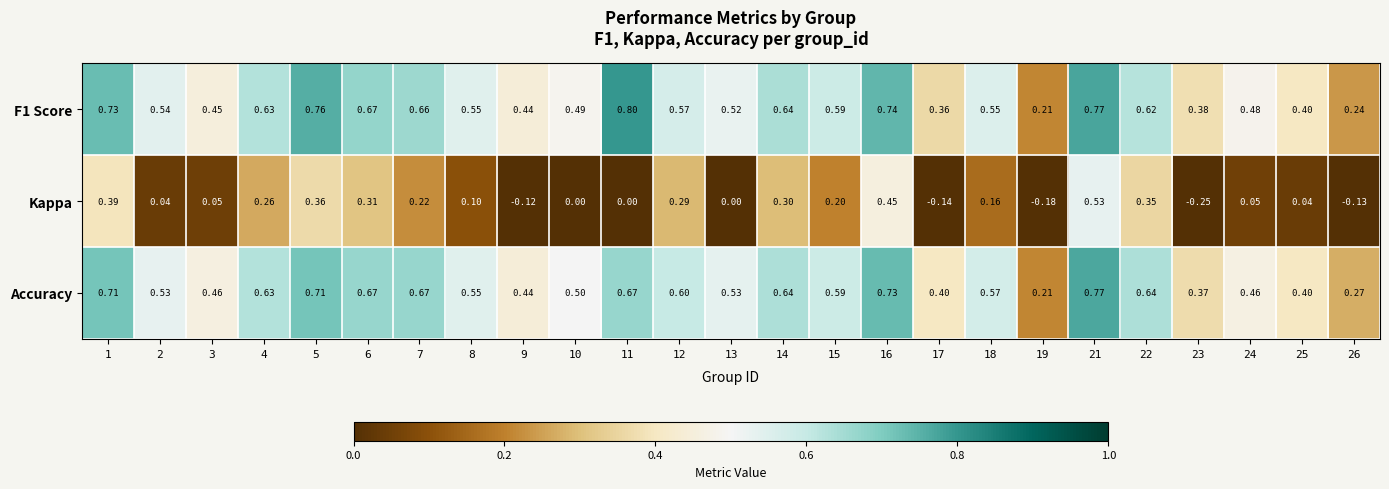

At how many categories does at least one series exceed 0?

25